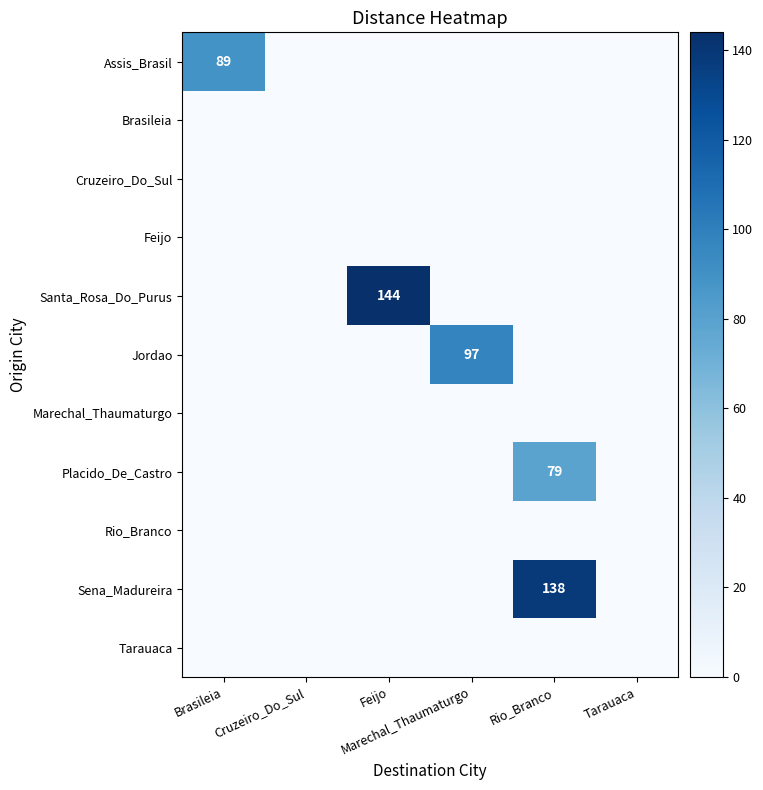

What is the greatest value displayed?

144